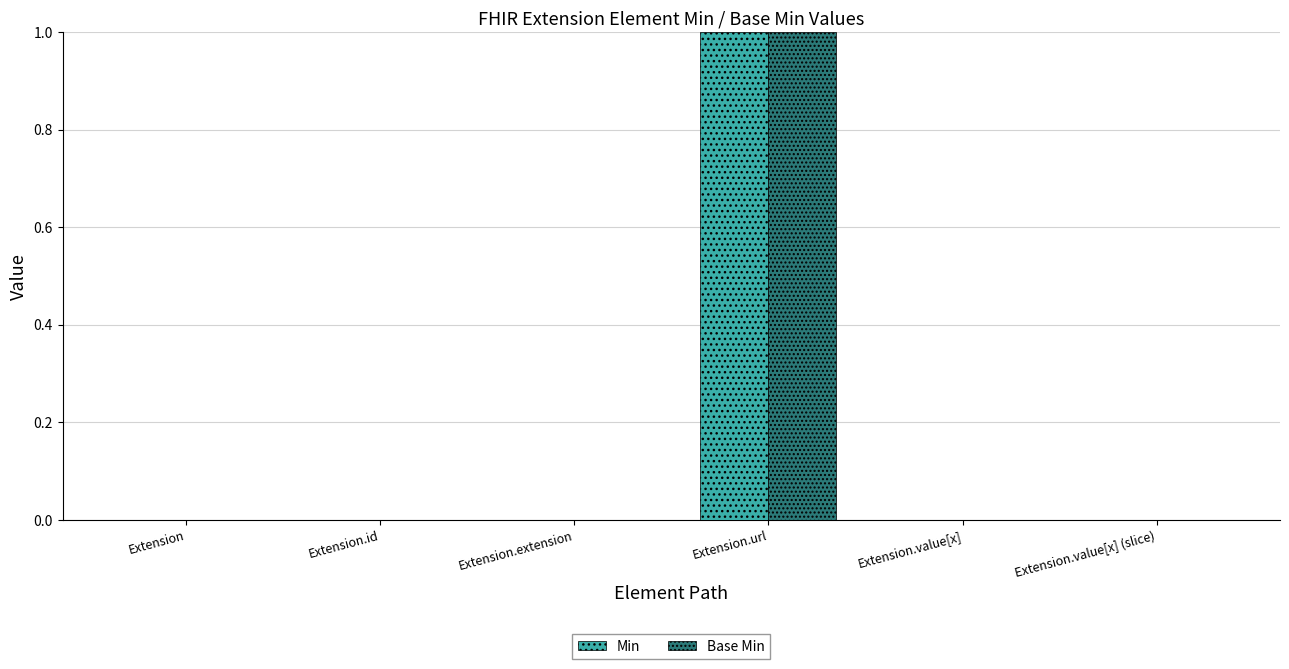

At which label does Min reach its peak?

Extension.url